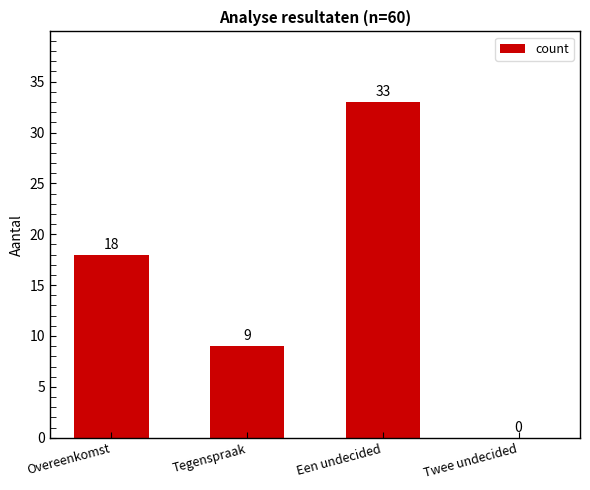

The chart shows a value of 33 at Een undecided. True or false?

True